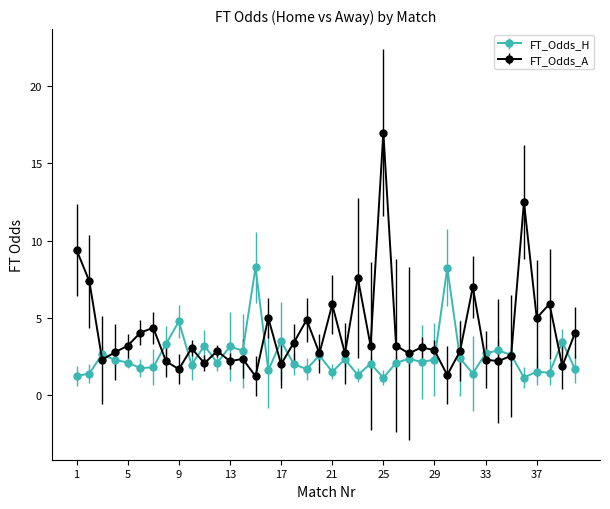

How many lines are shown in the chart?

2